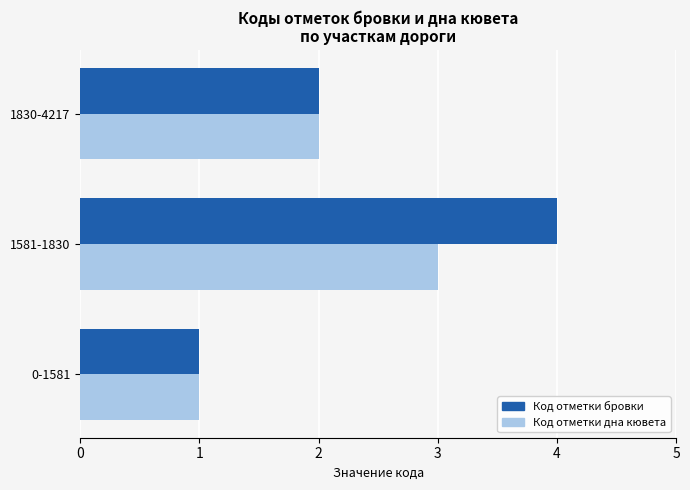

Which series has the largest range (max minus min)?

Код отметки бровки